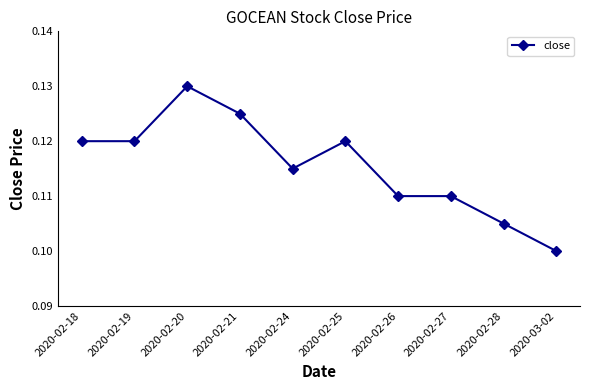

True or false: the data shows 0.1 at 2020-02-24.

True